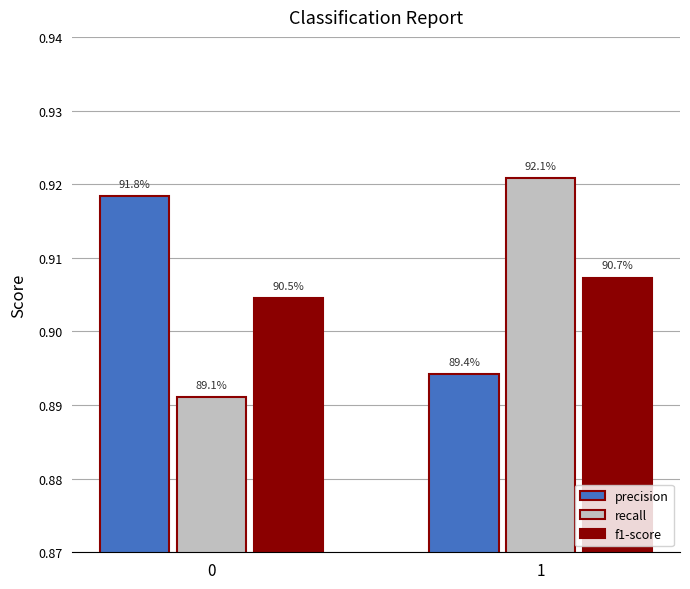

How many groups of bars are there?

2